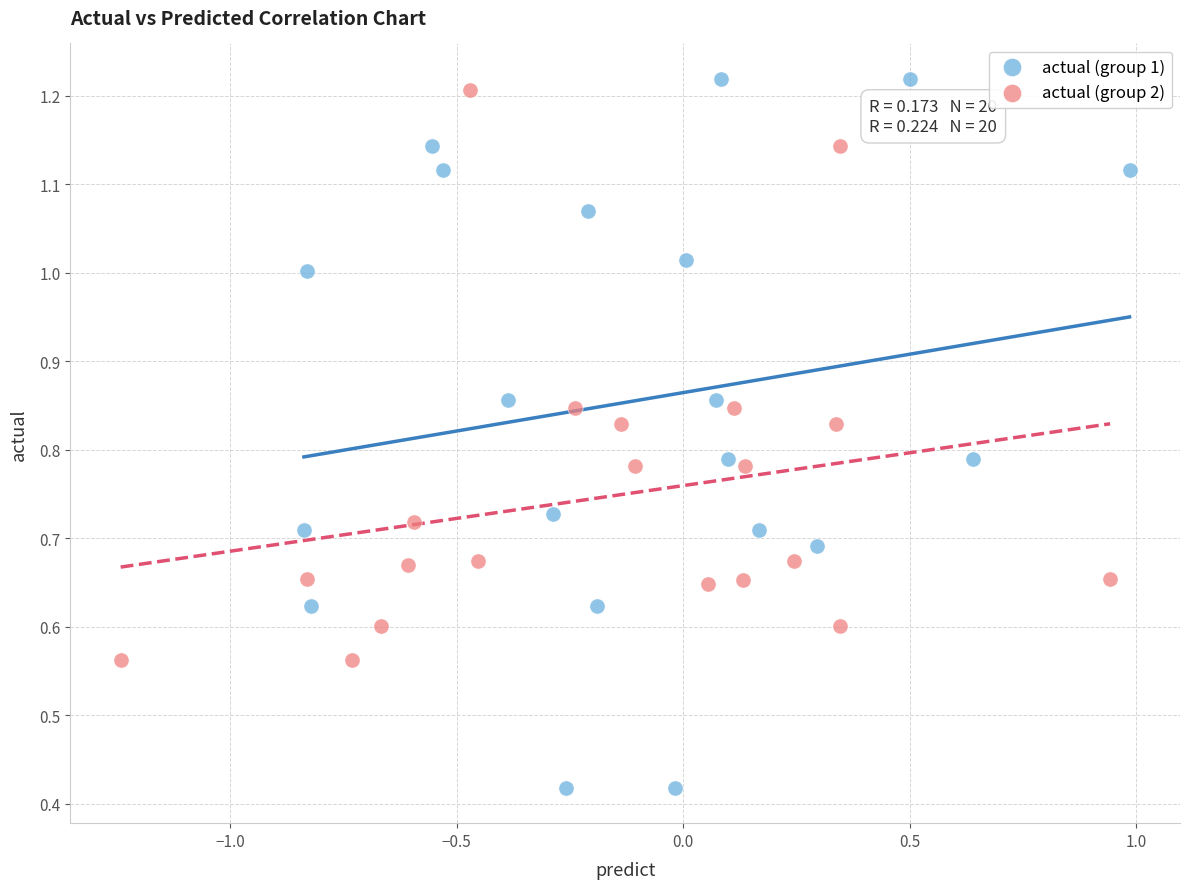

Which series reaches the minimum Y coordinate?

actual (group 1)